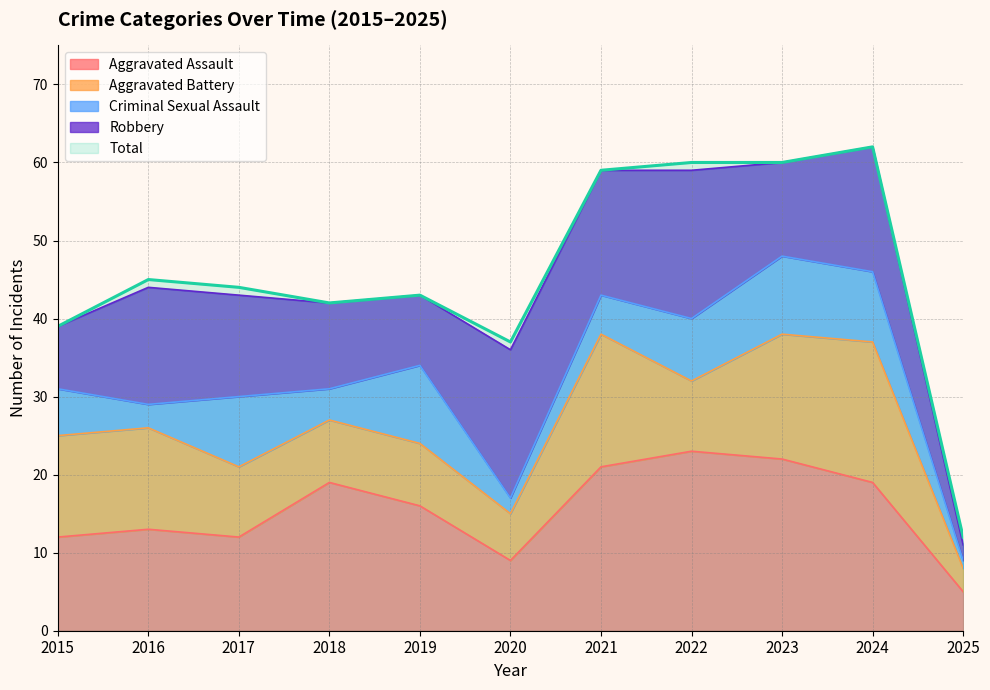

True or false: Criminal Sexual Assault and Total intersect in this chart.

False